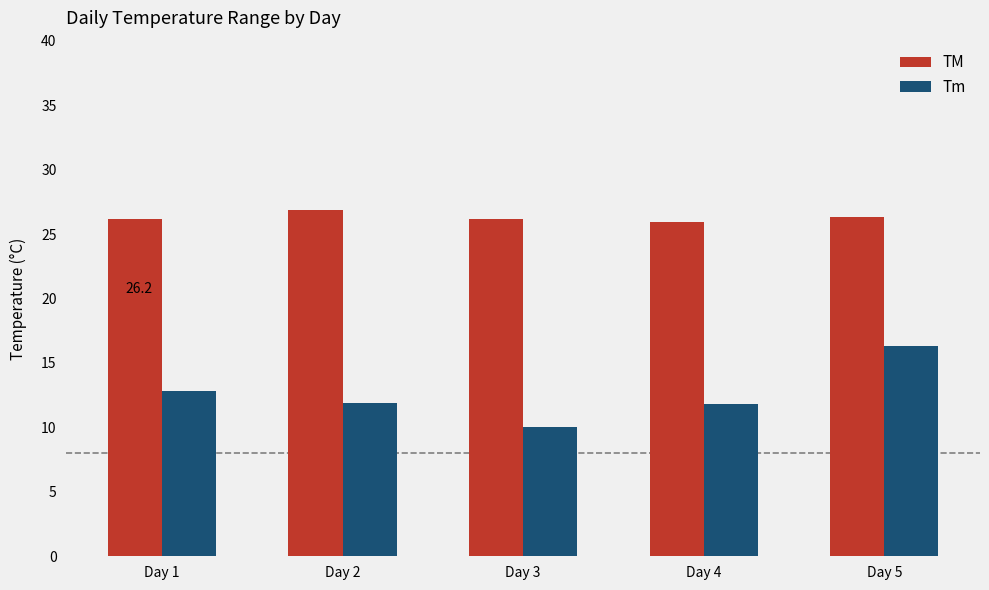

At which label does Tm reach its minimum?

Day 3